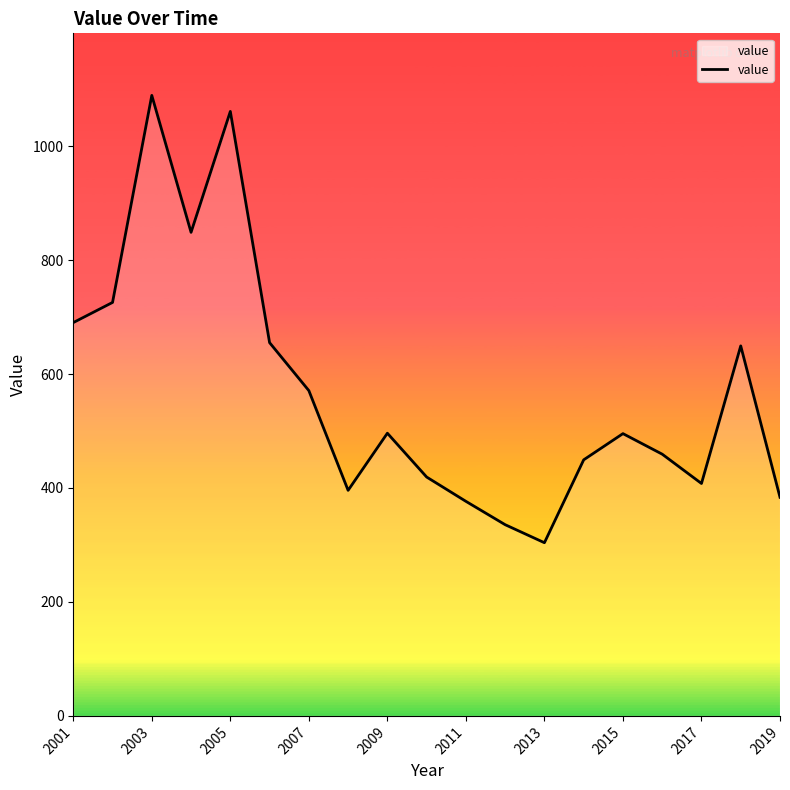

What is the difference between the maximum and minimum values?

785.1